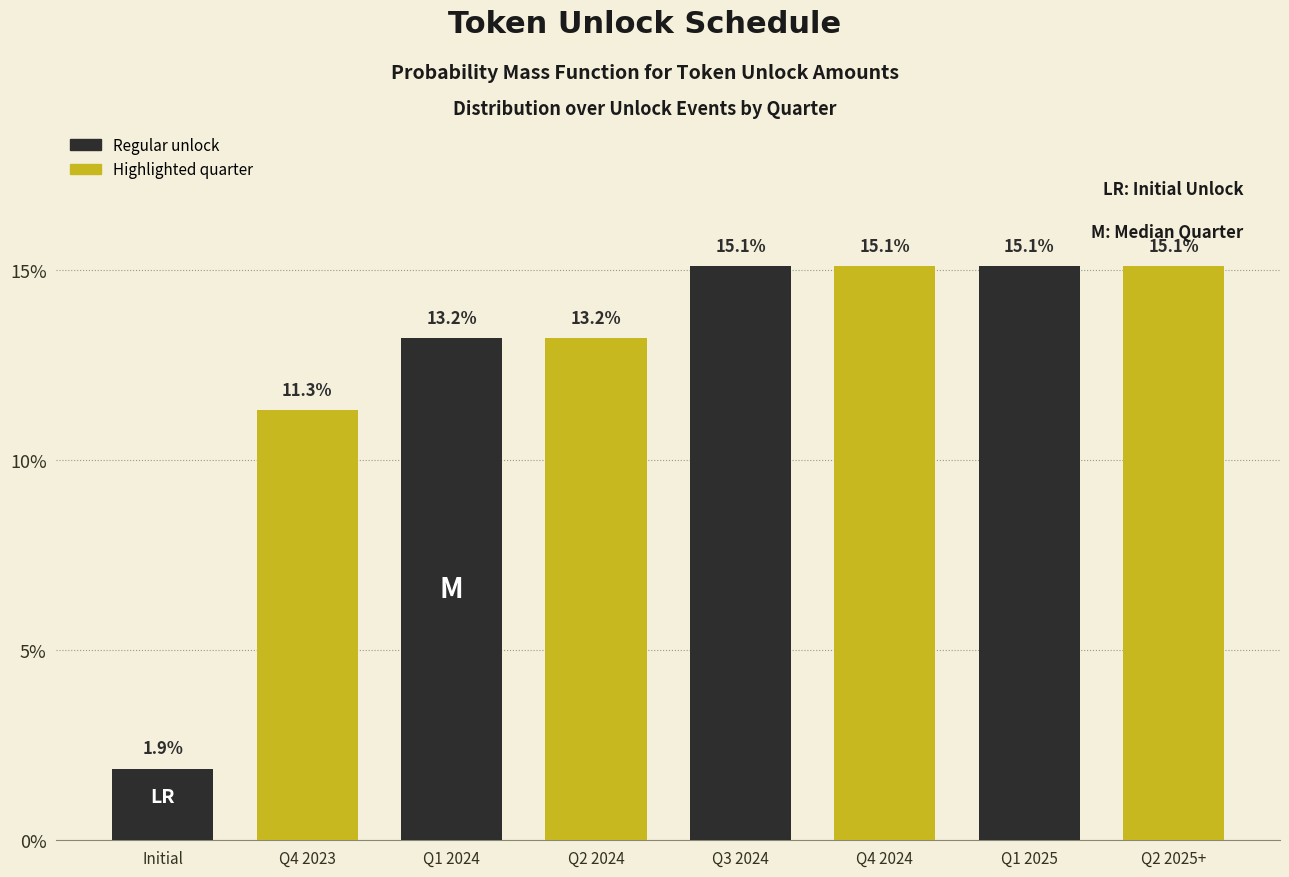

Reading right to left, what are all the values shown in this chart?

Q2 2025+=15.1	Q1 2025=15.1	Q4 2024=15.1	Q3 2024=15.1	Q2 2024=13.2	Q1 2024=13.2	Q4 2023=11.3	Initial=1.9